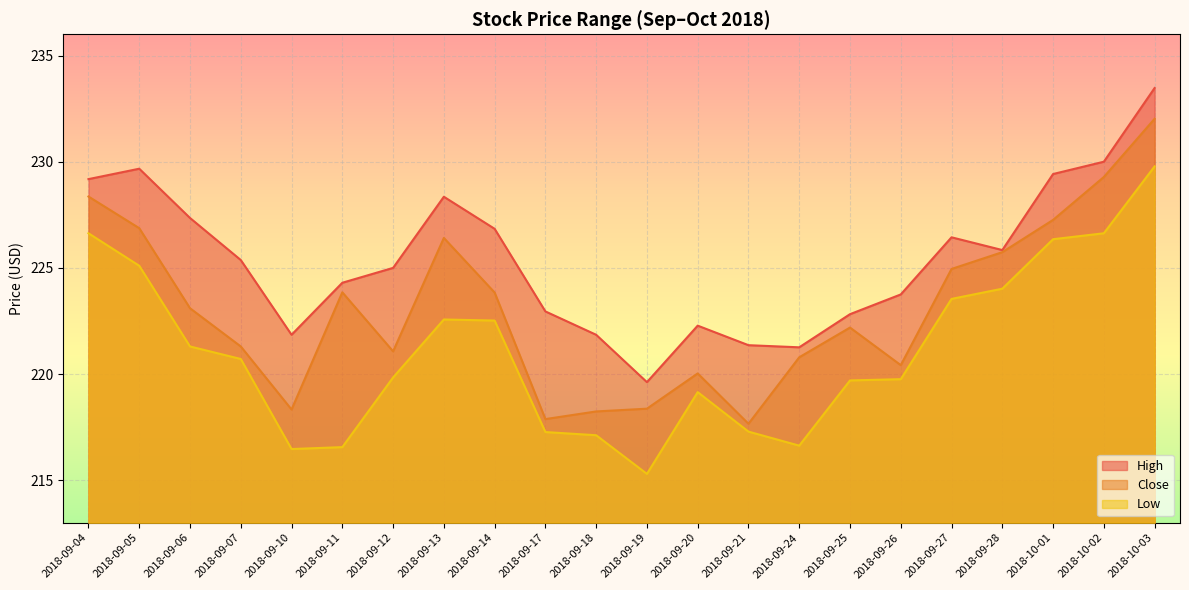

Which has a higher value, 2018-10-01 or 2018-09-11?

2018-10-01